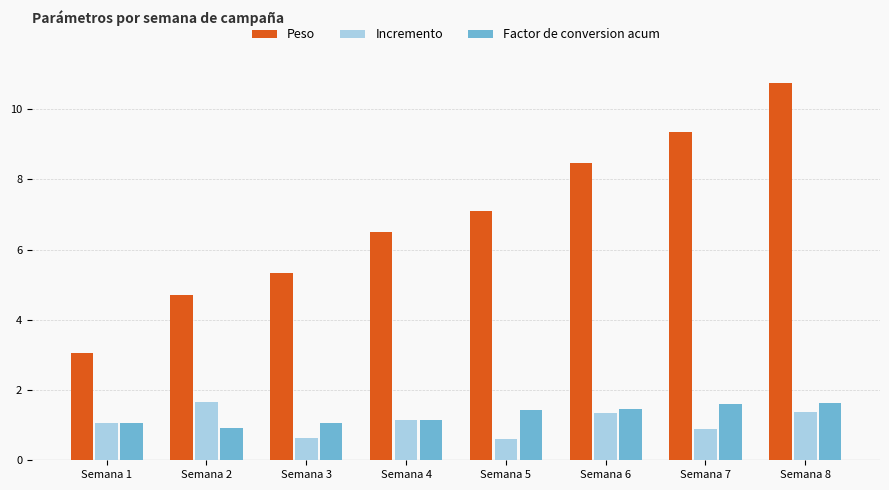

At which label does Incremento first exceed 1?

Semana 1